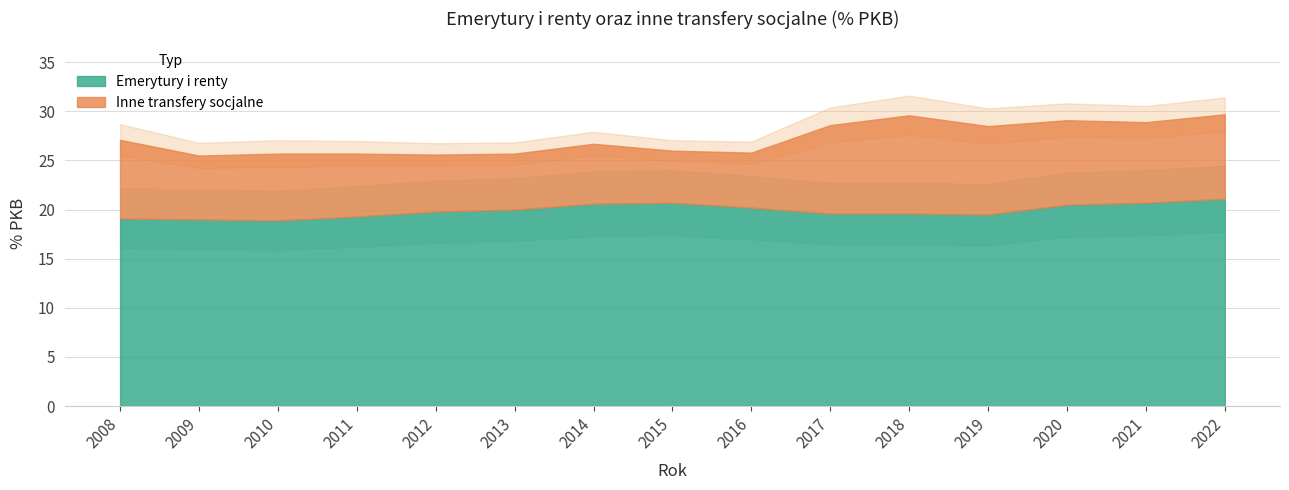

Rank the categories by Emerytury i renty value from highest to lowest.

2022, 2015, 2021, 2014, 2020, 2016, 2013, 2012, 2017, 2018, 2019, 2011, 2008, 2009, 2010